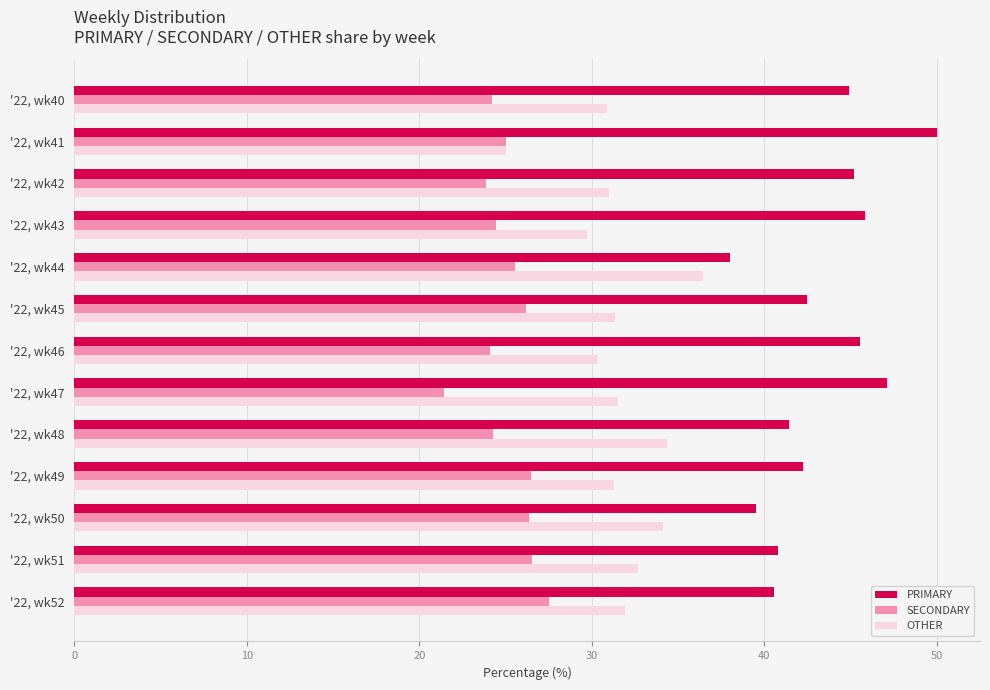

At how many categories does at least one series exceed 43?

6